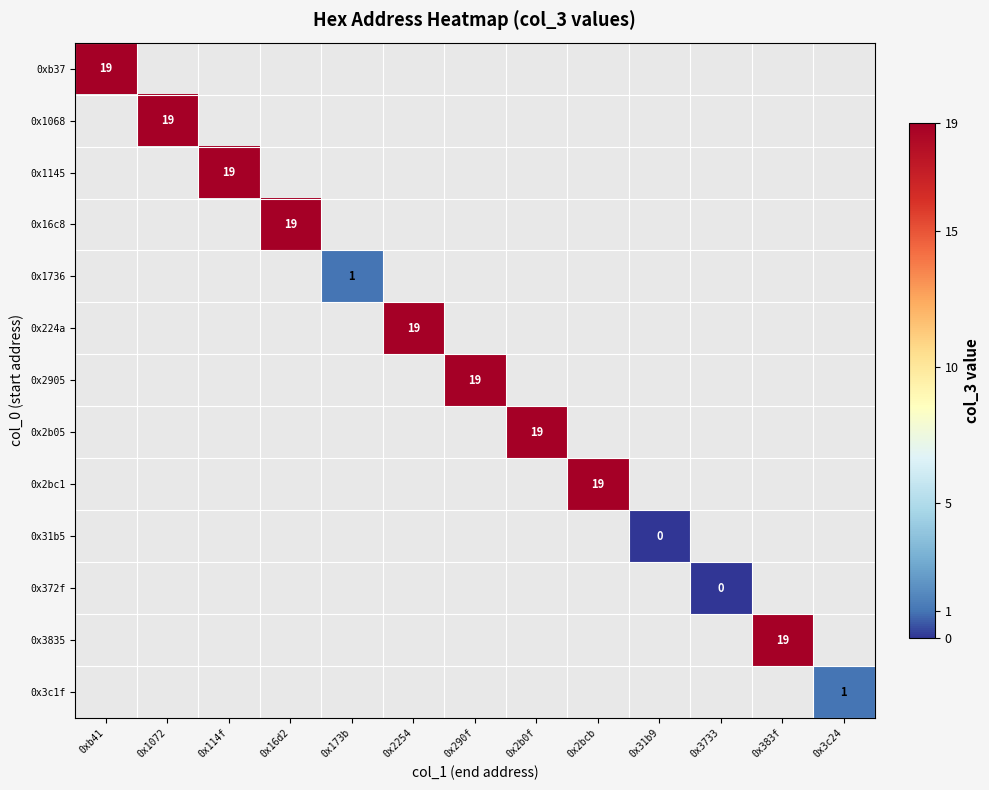

At which category does the chart reach its peak across all series?

0xb41